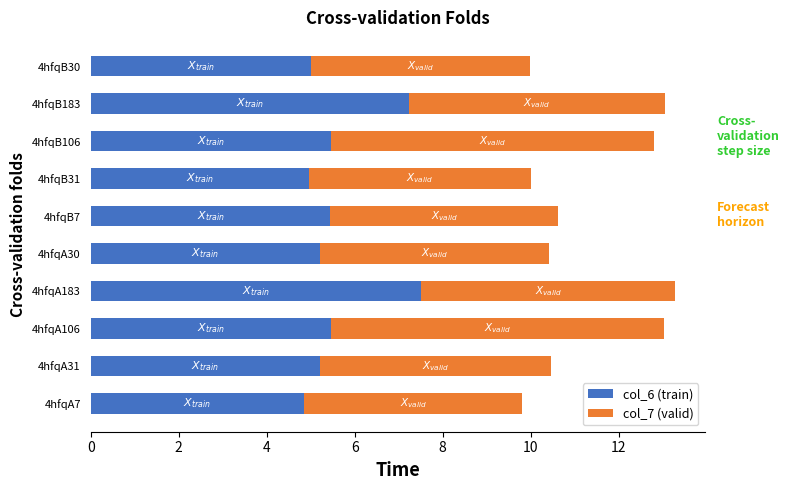

What is the total value across all series at 4hfqB106?

12.8